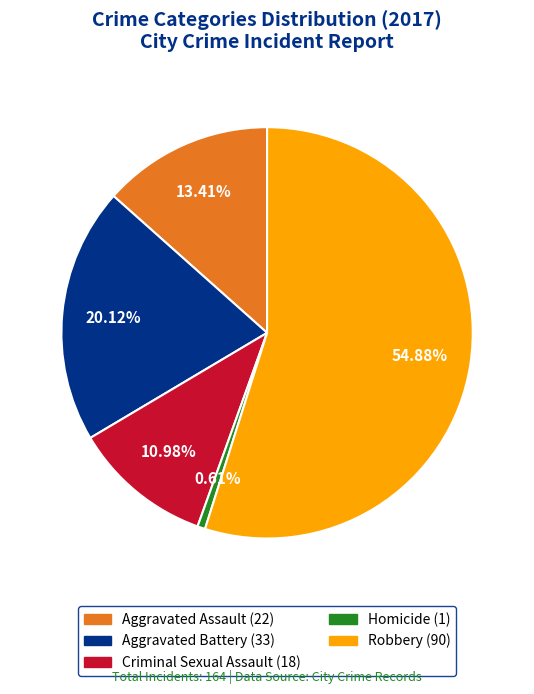

Is it true that Aggravated Assault is 27% of the pie?

False